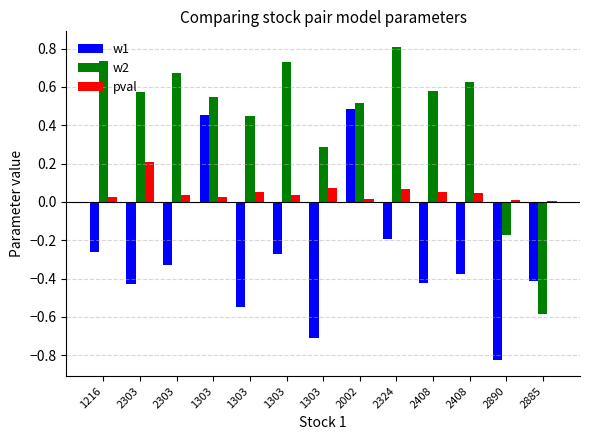

Reading left to right, what are all the values shown in this chart?

w1: 1216=-0.3	2303=-0.4	2303=-0.3	1303=0.5	1303=-0.5	1303=-0.3	1303=-0.7	2002=0.5	2324=-0.2	2408=-0.4	2408=-0.4	2890=-0.8	2885=-0.4
w2: 1216=0.7	2303=0.6	2303=0.7	1303=0.5	1303=0.5	1303=0.7	1303=0.3	2002=0.5	2324=0.8	2408=0.6	2408=0.6	2890=-0.2	2885=-0.6
pval: 1216=0.0	2303=0.2	2303=0.0	1303=0.0	1303=0.0	1303=0.0	1303=0.1	2002=0.0	2324=0.1	2408=0.1	2408=0.0	2890=0.0	2885=0.0